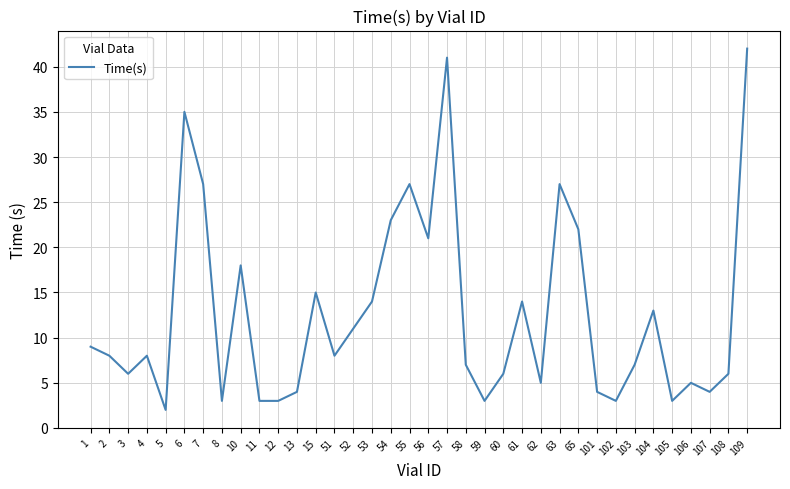

Reading right to left, list all the values displayed in this chart.

109=42	108=6	107=4	106=5	105=3	104=13	103=7	102=3	101=4	65=22	63=27	62=5	61=14	60=6	59=3	58=7	57=41	56=21	55=27	54=23	53=14	52=11	51=8	15=15	13=4	12=3	11=3	10=18	8=3	7=27	6=35	5=2	4=8	3=6	2=8	1=9